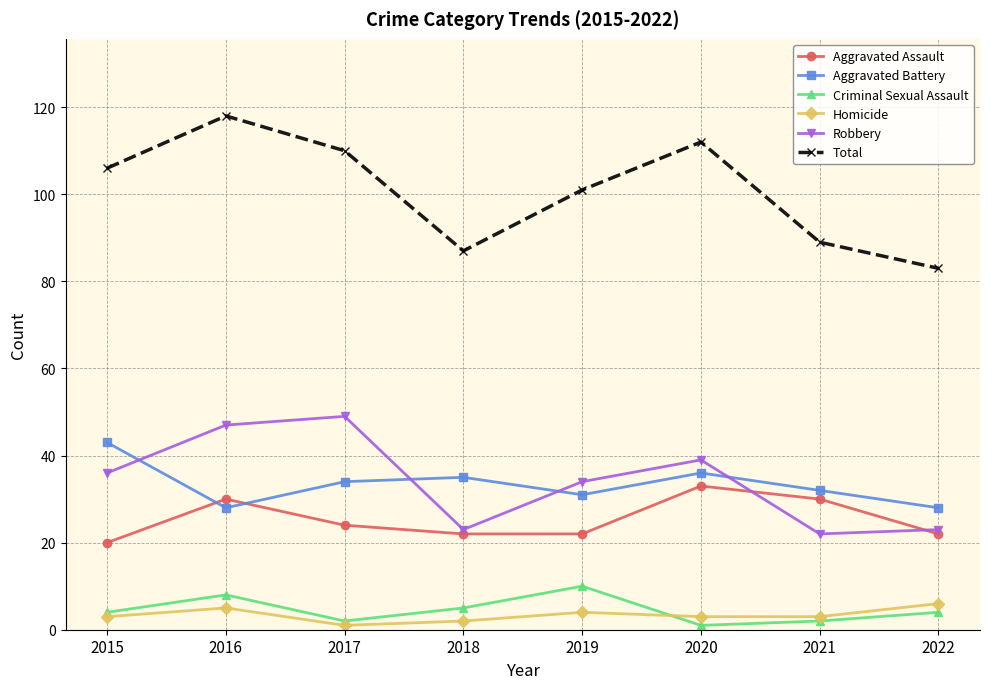

In Robbery, how many points are higher than both neighbors (excluding endpoints)?

2